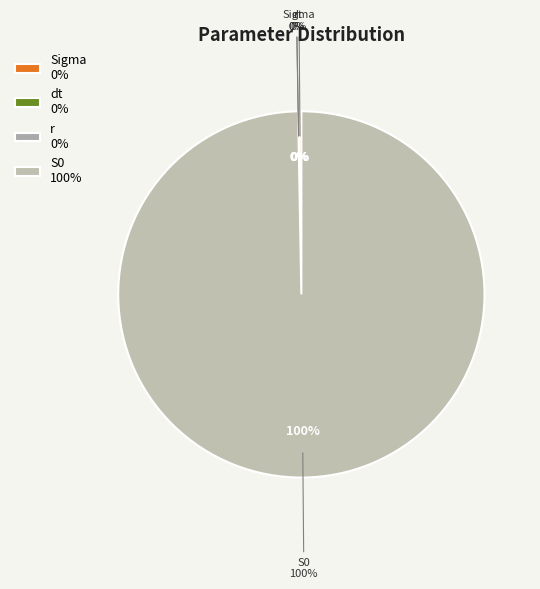

To the nearest percent, what is the combined percentage of S0 and r?

100%